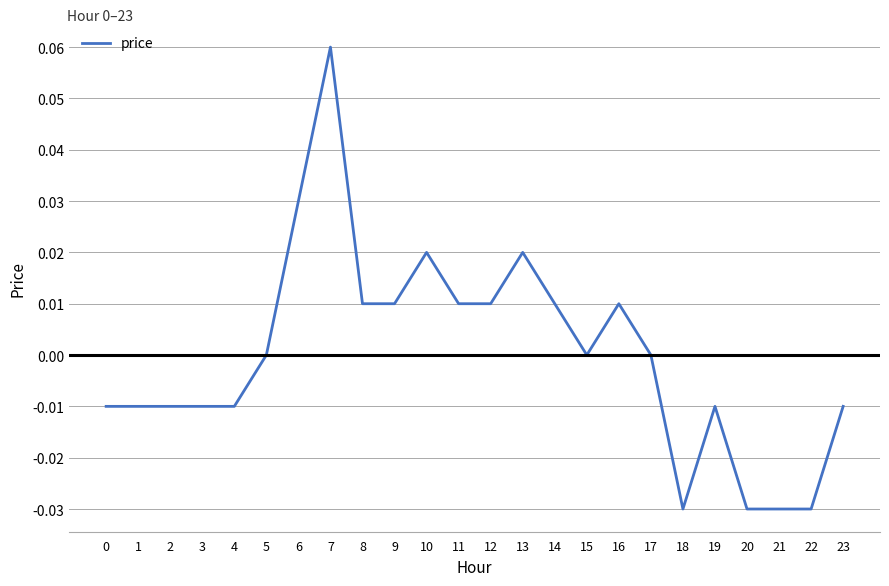

Which has a higher value, 23 or 13?

13